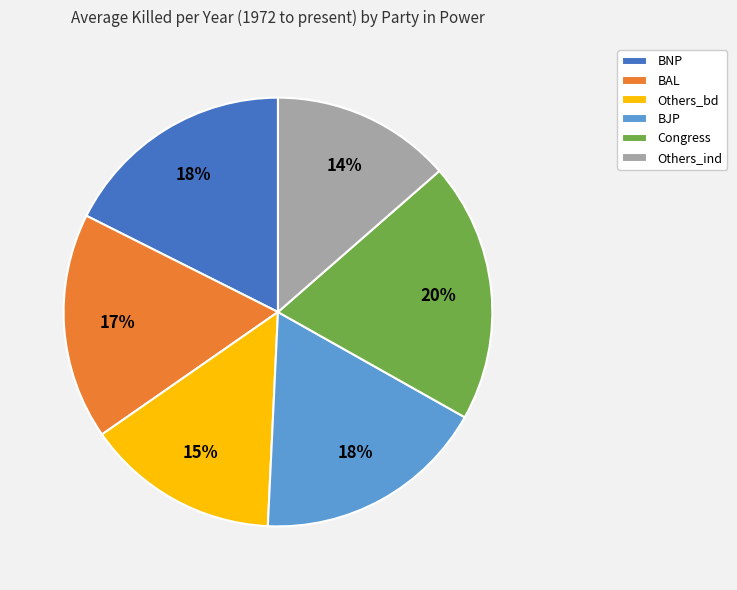

Does BAL represent more than half of the total?

No